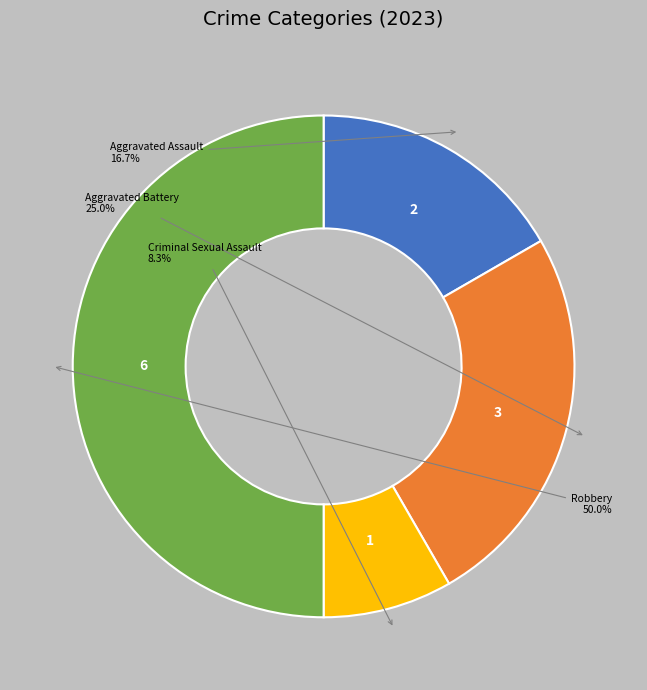

Count the number of slices in the pie.

4